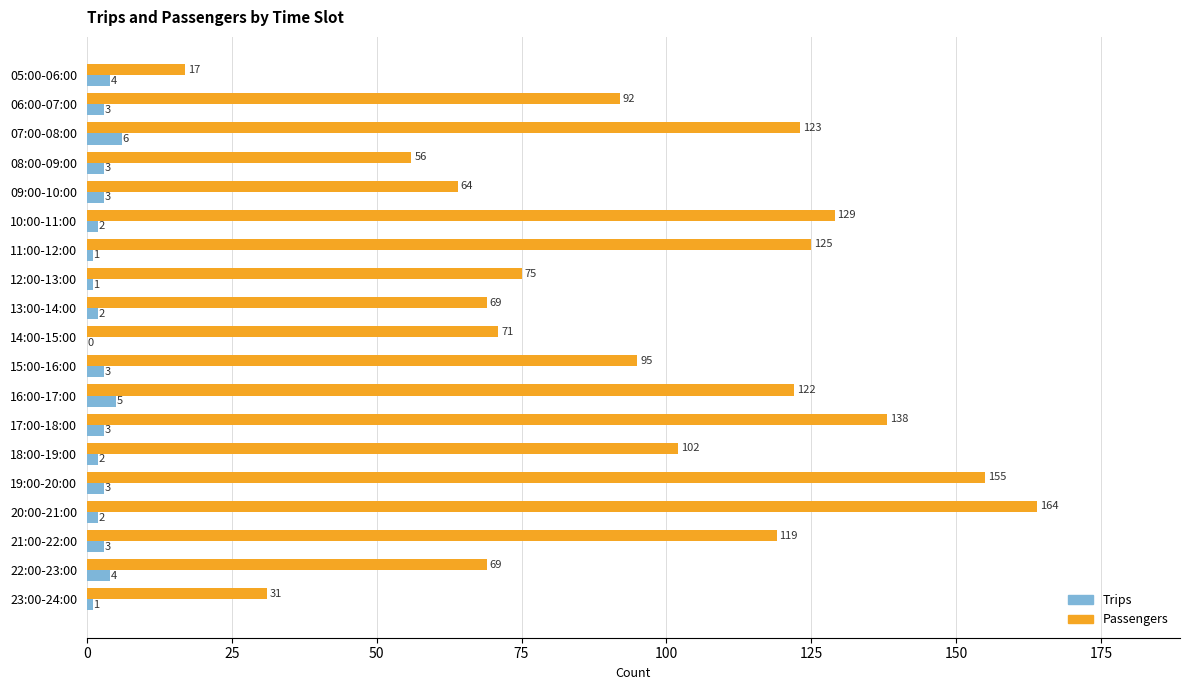

Which series changed the most between 16:00-17:00 and 17:00-18:00?

Passengers